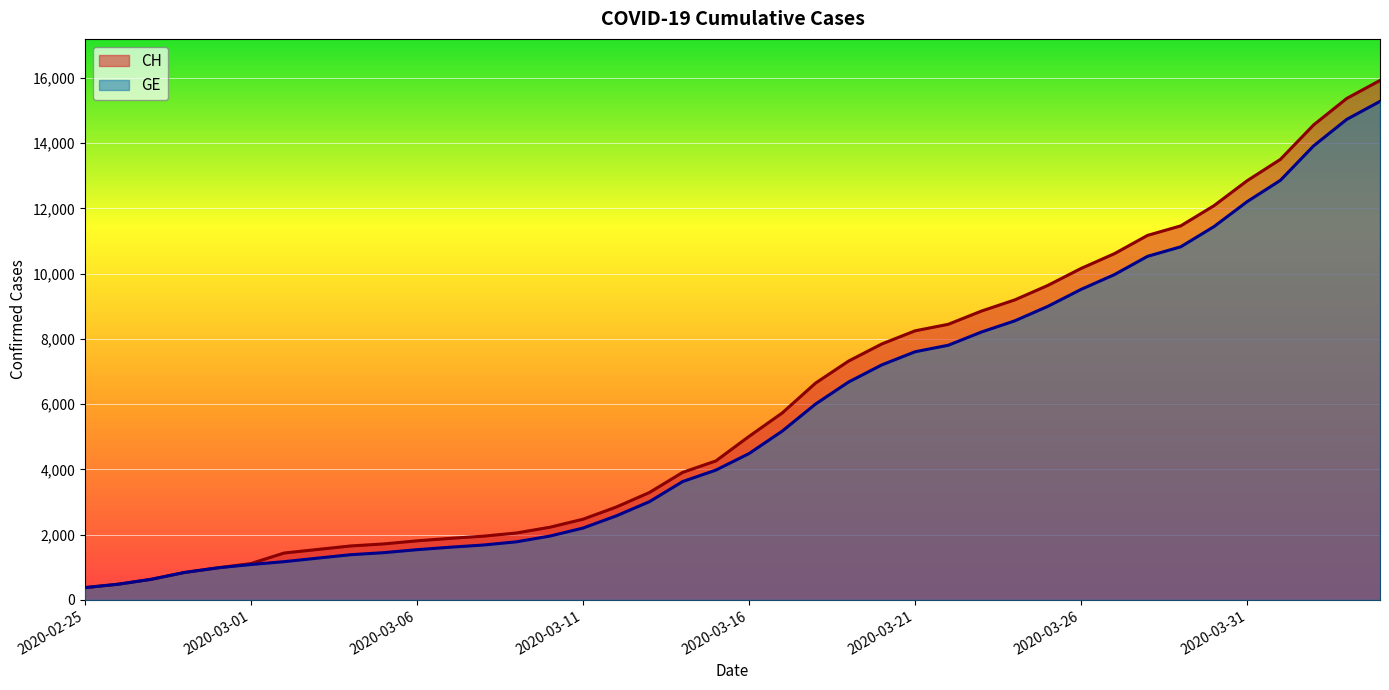

Which has a higher value, 2020-03-05 or 2020-02-27?

2020-03-05